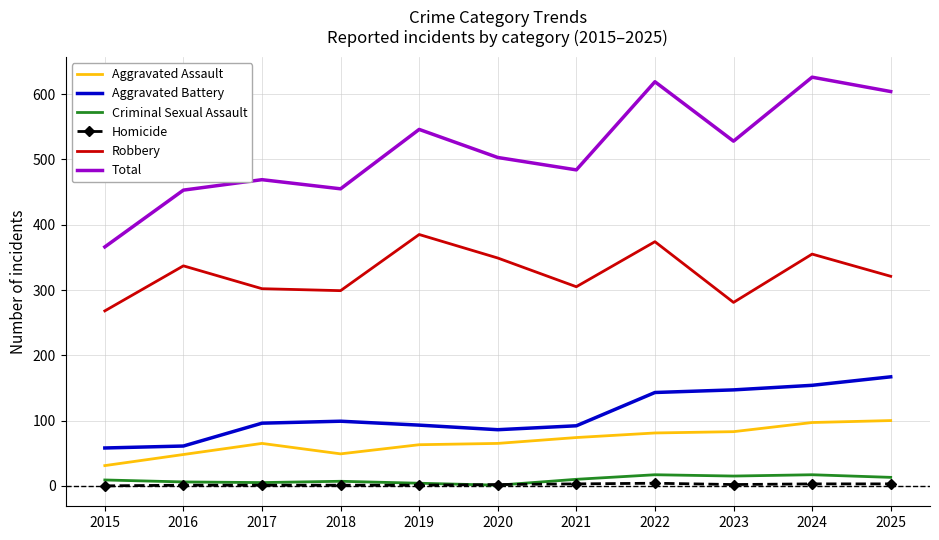

True or false: Total and Homicide cross at least once.

False